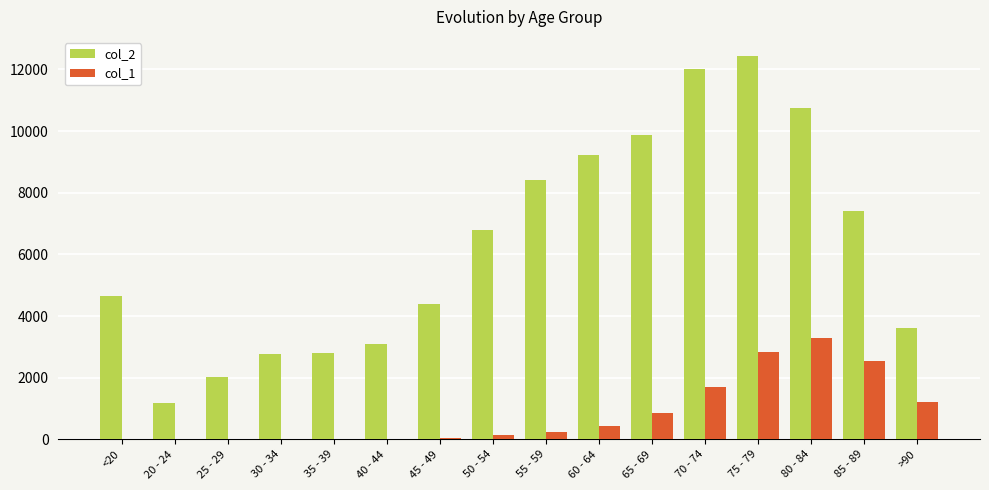

Which series has the widest spread of values?

col_2